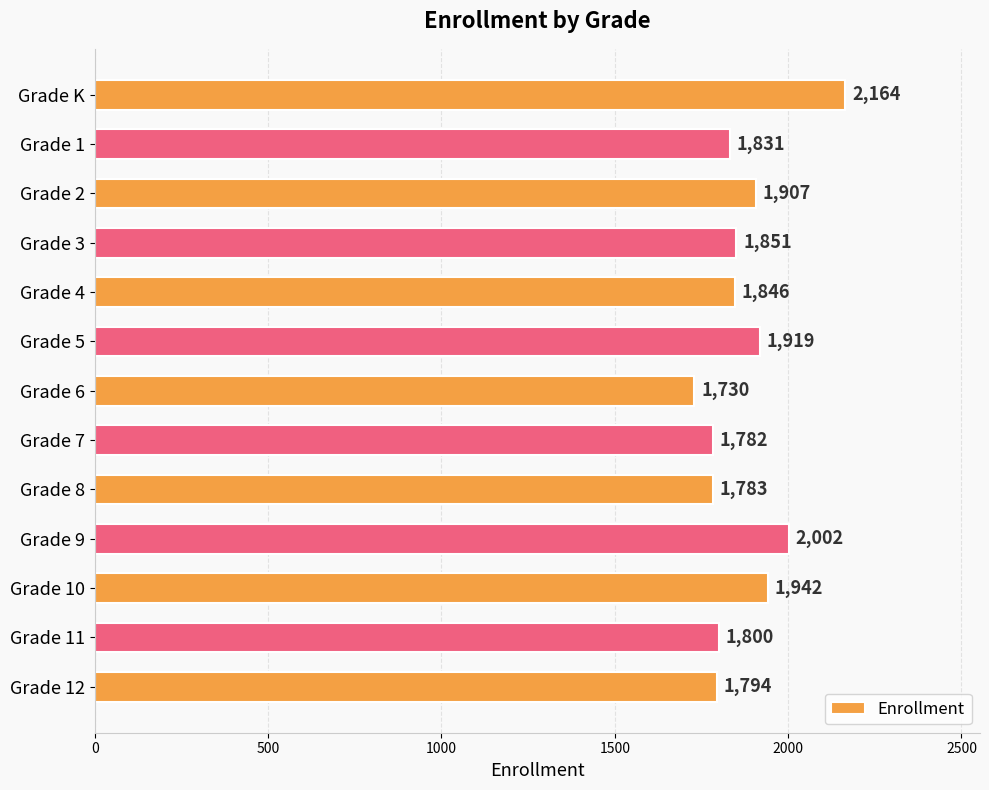

Reading top to bottom, transcribe all the data shown in this chart.

Grade K=2164	Grade 1=1831	Grade 2=1907	Grade 3=1851	Grade 4=1846	Grade 5=1919	Grade 6=1730	Grade 7=1782	Grade 8=1783	Grade 9=2002	Grade 10=1942	Grade 11=1800	Grade 12=1794